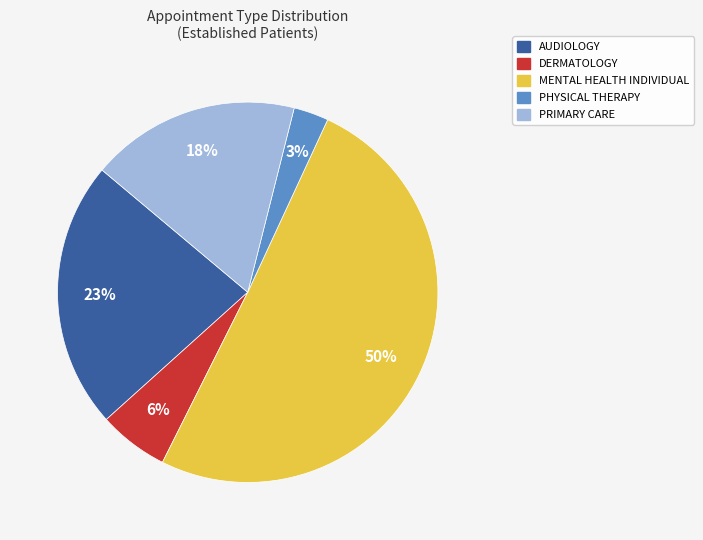

Is it true that PRIMARY CARE is 18% of the pie?

True